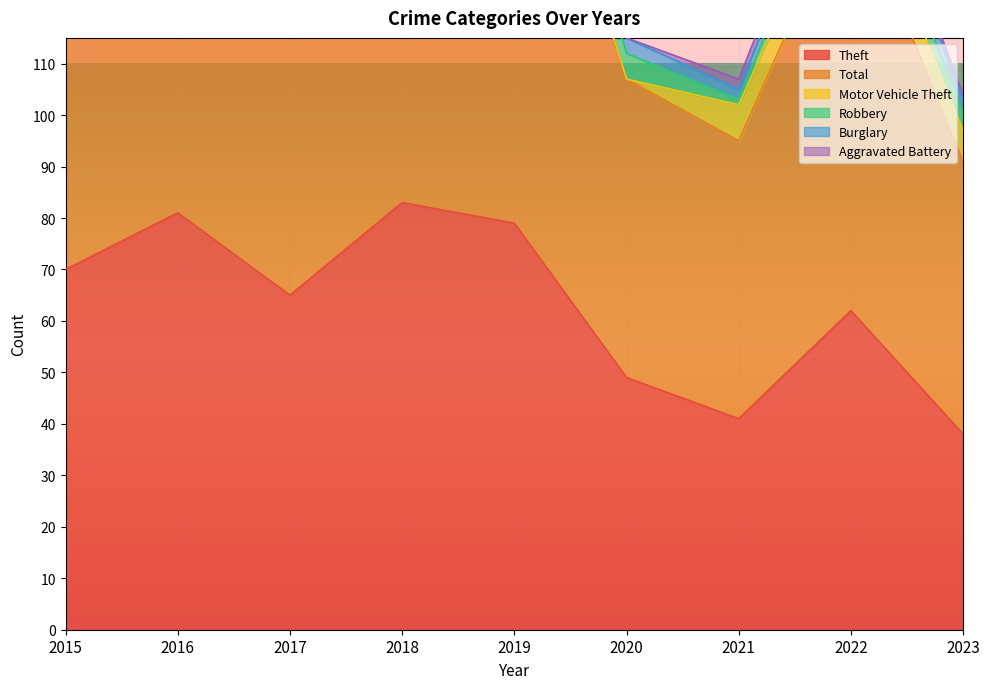

At how many categories does at least one series exceed 48?

9